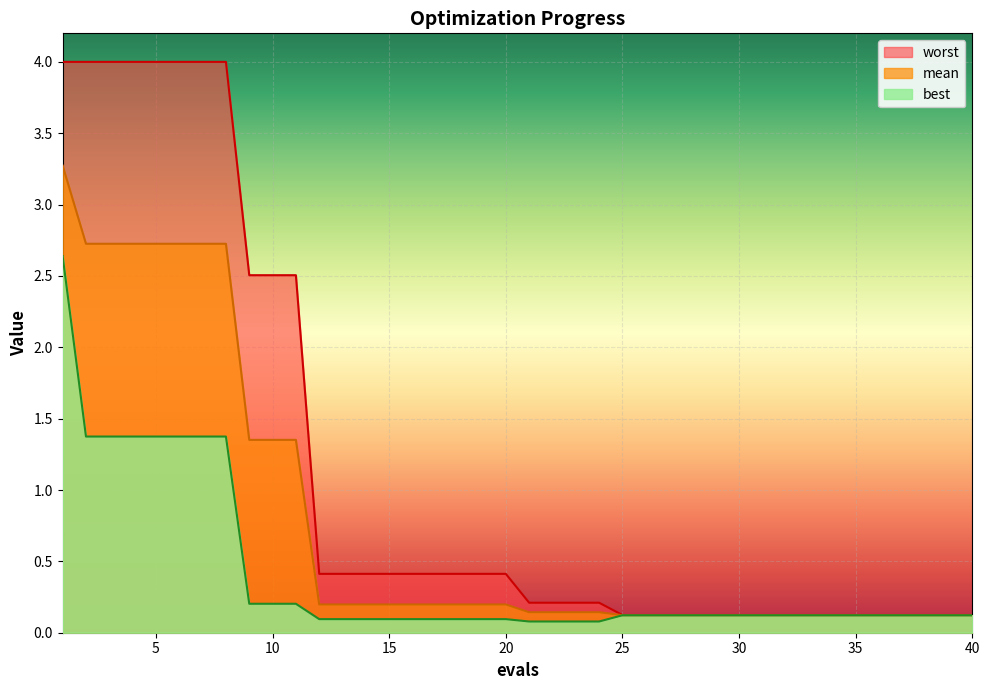

How many lines are shown in the chart?

3